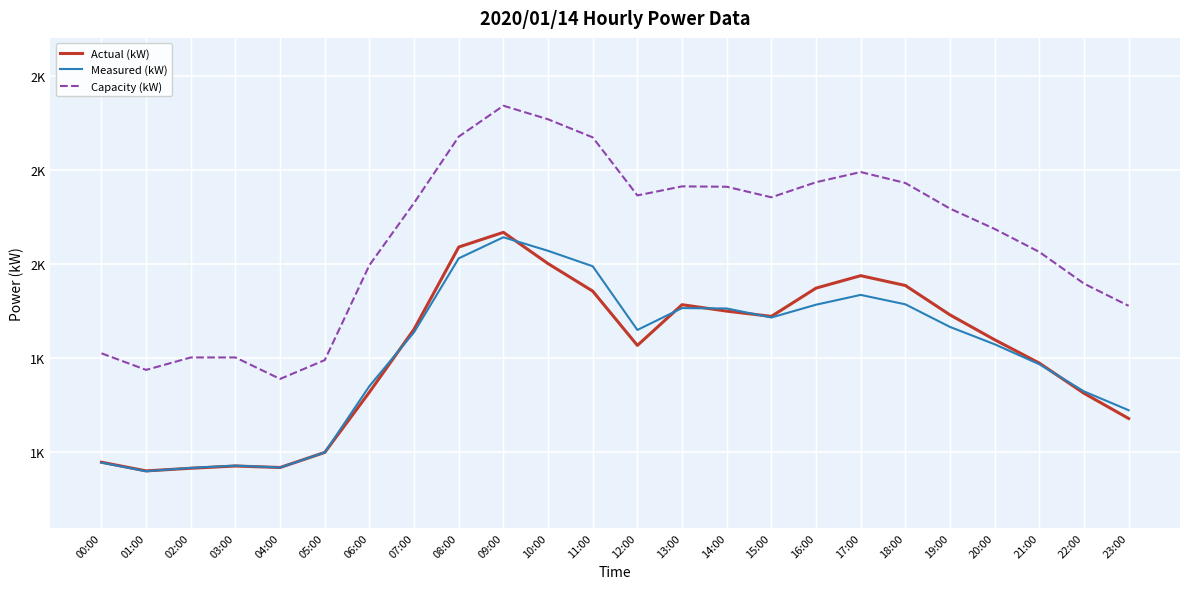

Reading right to left, extract all data points from this chart.

Actual (kW): 1590	1657	1737	1799	1865	1943	1969	1936	1861	1875	1892	1784	1928	2001	2084	2045	1827	1660	1500	1460	1464	1458	1451	1474
Measured (kW): 1612	1662	1734	1787	1833	1893	1918	1892	1858	1882	1883	1825	1994	2035	2071	2015	1819	1676	1500	1460	1465	1459	1450	1473
Capacity (kW): 1889	1948	2032	2093	2147	2215	2244	2217	2177	2205	2206	2182	2336	2384	2420	2338	2162	1997	1745	1695	1752	1752	1719	1763